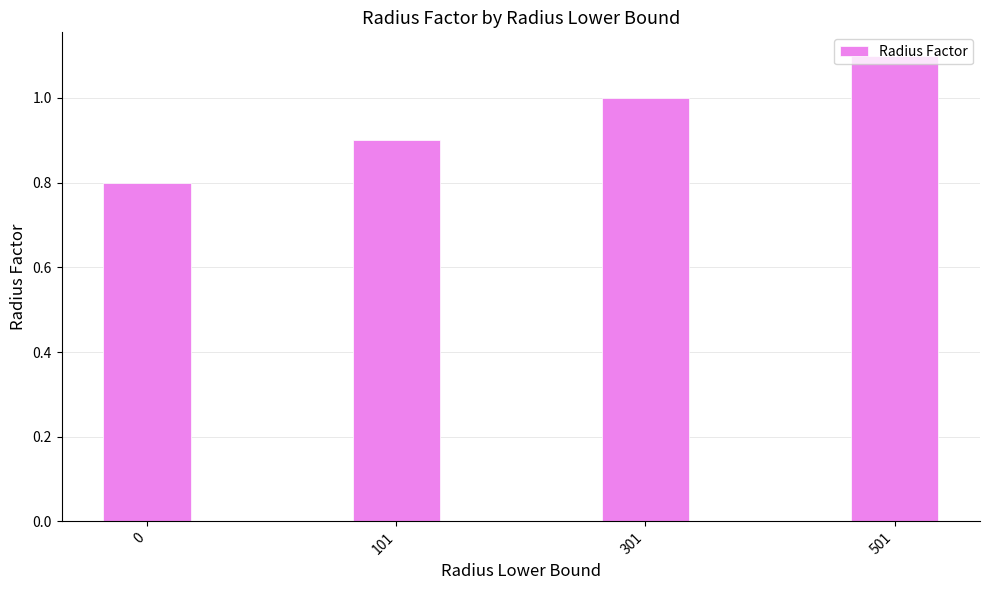

How many bars are there in total?

4